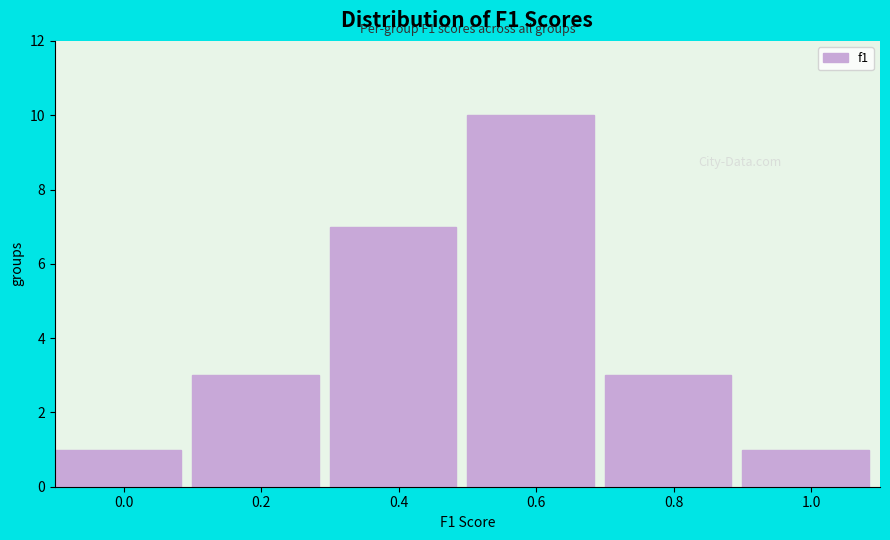

Reading left to right, transcribe all the data shown in this chart.

0.0=1	0.2=3	0.4=7	0.6=10	0.8=3	1.0=1